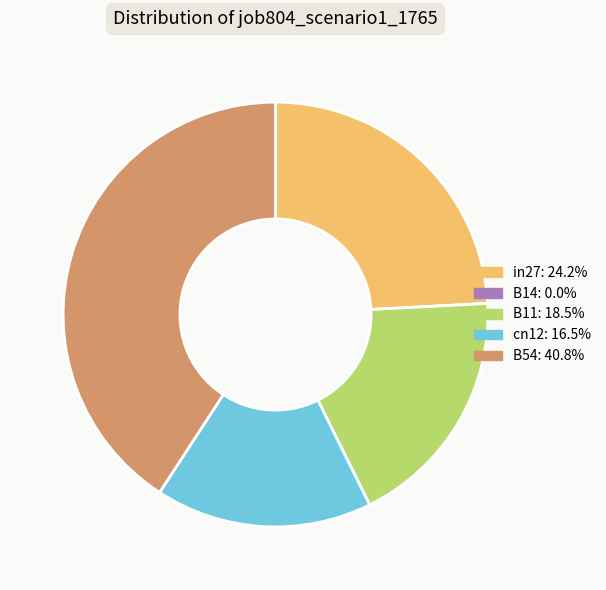

True or false: B11 accounts for 6% of the total.

False